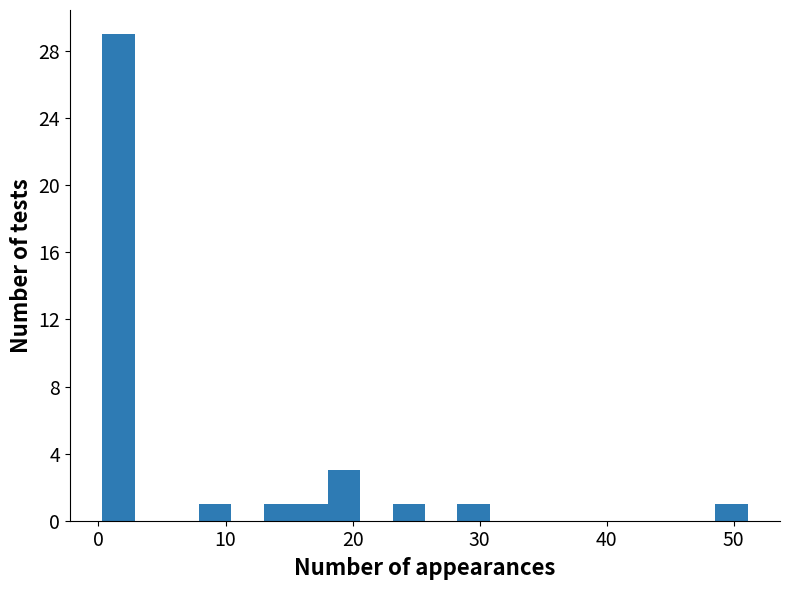

Read against the x-axis, roughly where is the centre of the tallest bar?

2